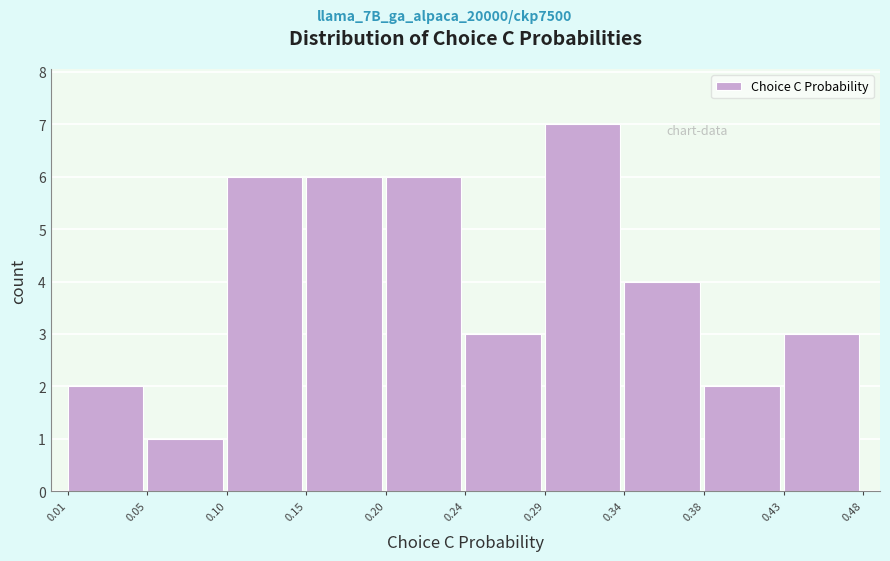

Reading left to right, transcribe this chart: for each bar, give the range it covers on the x-axis and its height. The values are not printed on the chart, so give them approximately, as read against the axis.

0.01 to 0.05: 2
0.05 to 0.10: 1
0.10 to 0.15: 6
0.15 to 0.20: 6
0.20 to 0.24: 6
0.24 to 0.29: 3
0.29 to 0.34: 7
0.34 to 0.38: 4
0.38 to 0.43: 2
0.43 to 0.48: 3